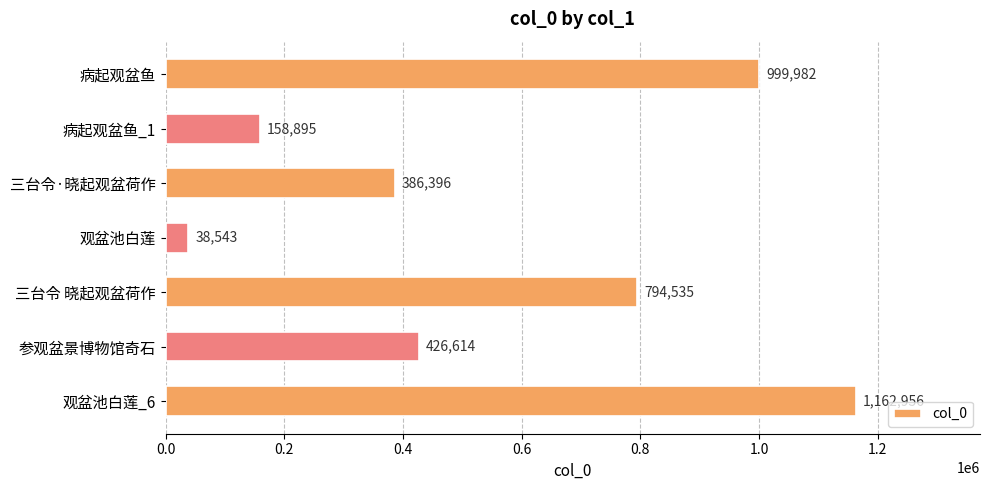

Are the bars grouped side by side (vs. stacked)?

No